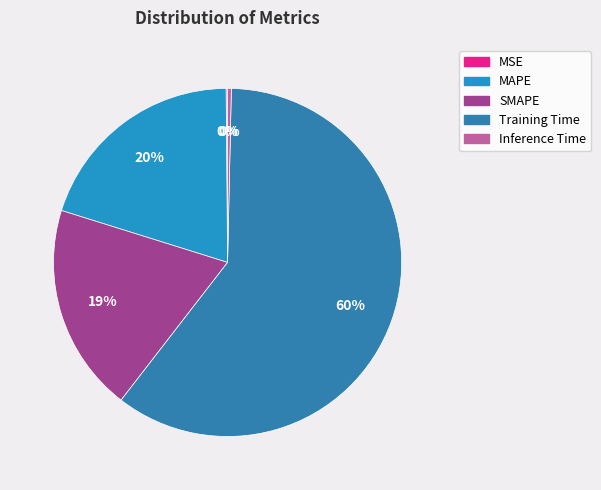

How many segments does this pie chart have?

5